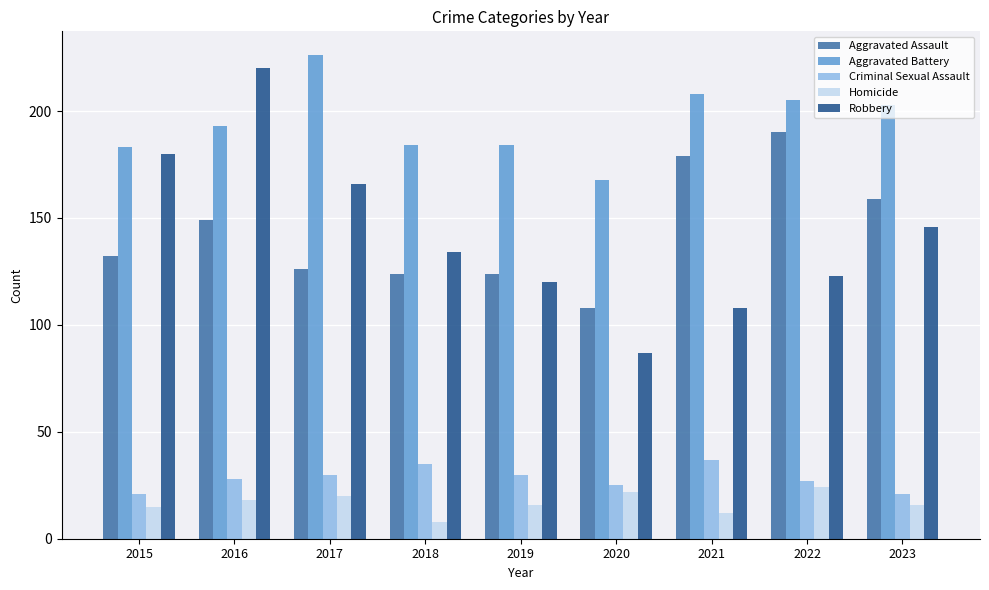

At which label does Robbery first exceed 134?

2015